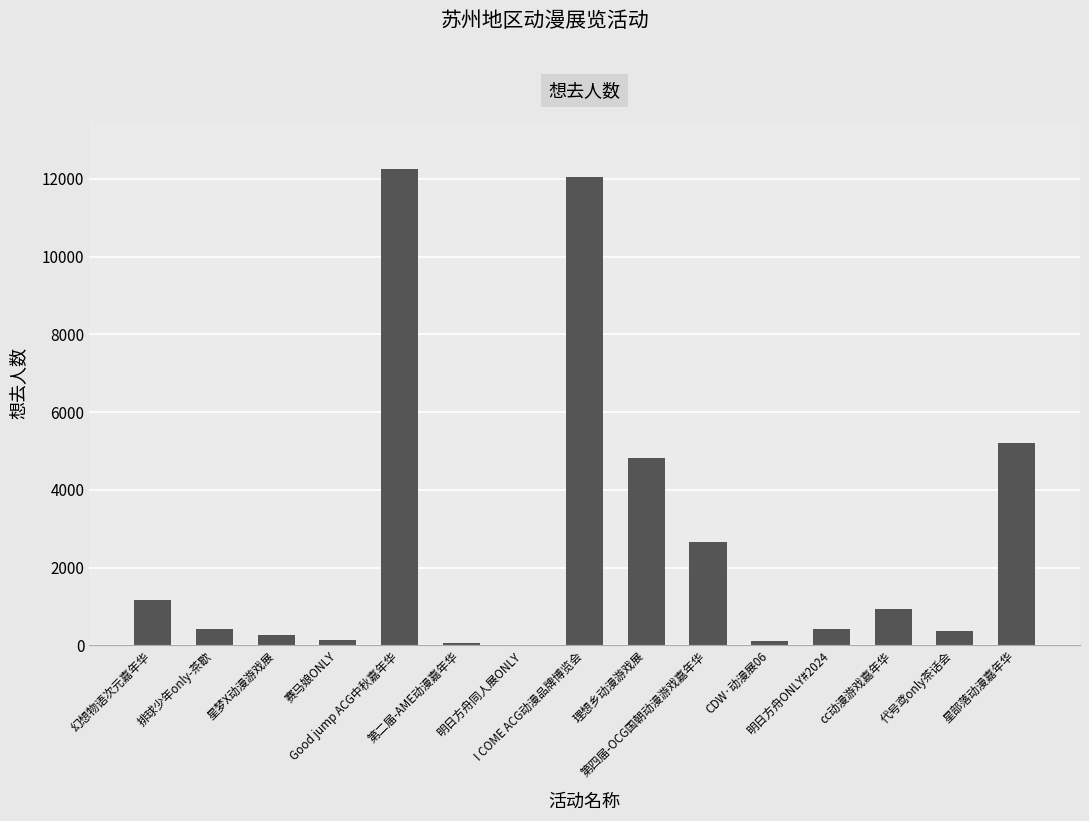

What is the sum of all values?

40878